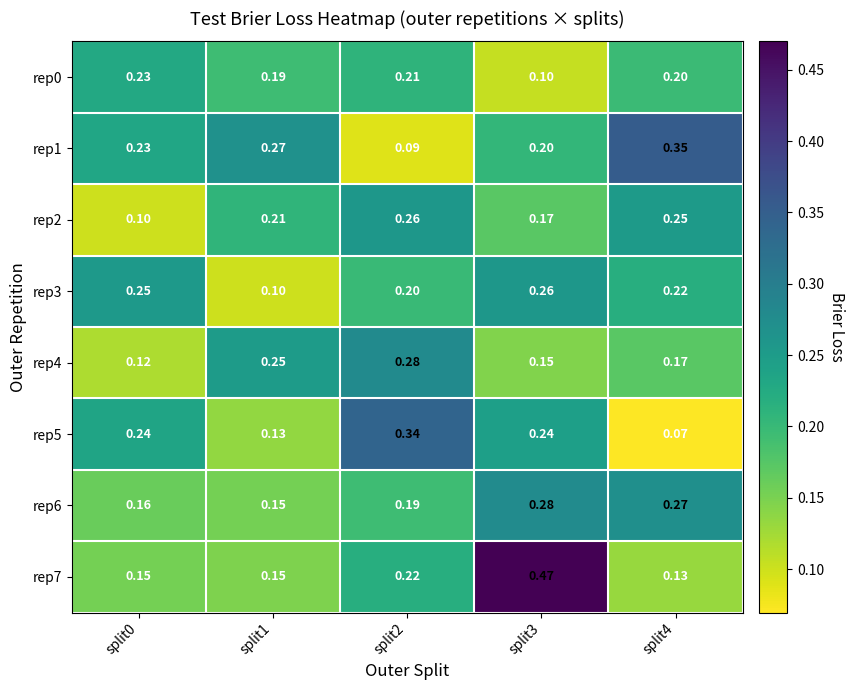

Is the value of rep6 at split3 greater than the value of rep4 at split3?

Yes